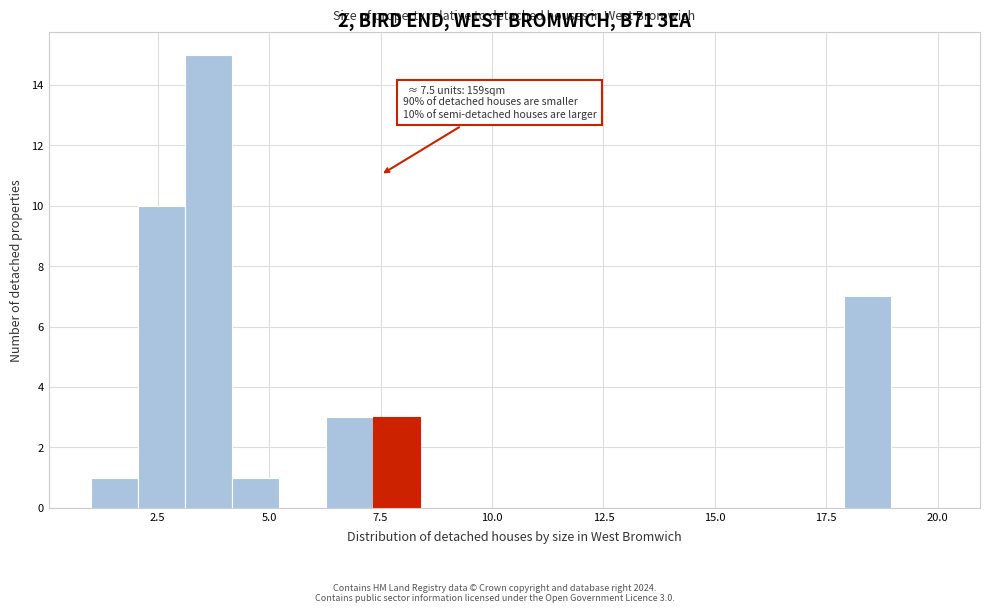

Read against the x-axis, roughly where is the centre of the tallest bar?

3.5